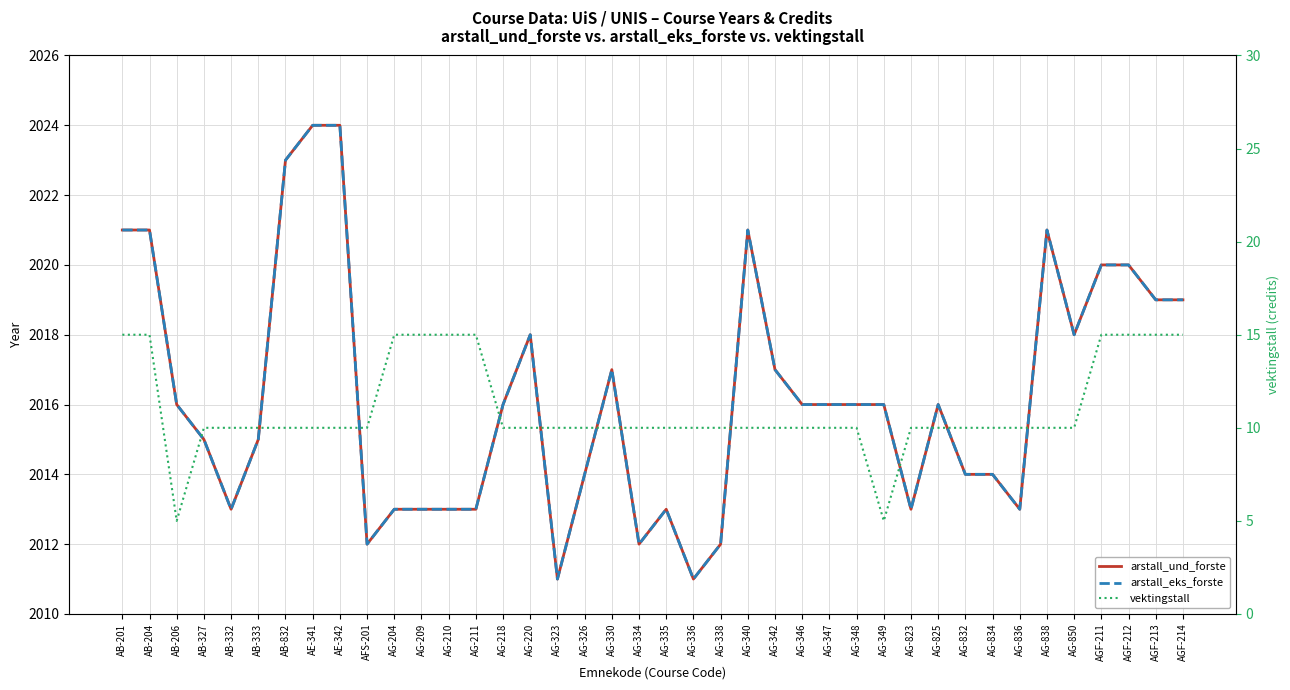

How many interior local peaks does the arstall_und_forste series have?

6